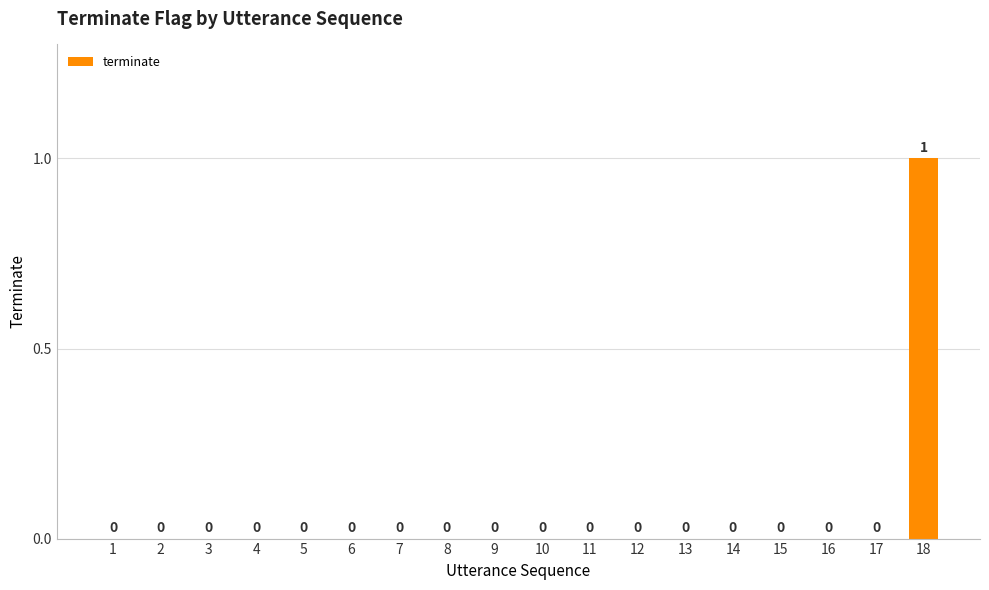

At which category does the chart reach its peak across all series?

18